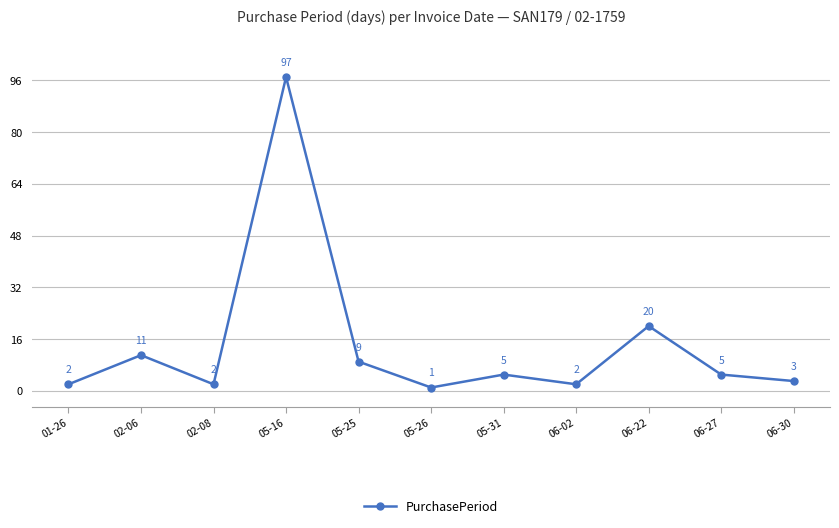

Reading left to right, list all the values displayed in this chart.

01-26=2	02-06=11	02-08=2	05-16=97	05-25=9	05-26=1	05-31=5	06-02=2	06-22=20	06-27=5	06-30=3